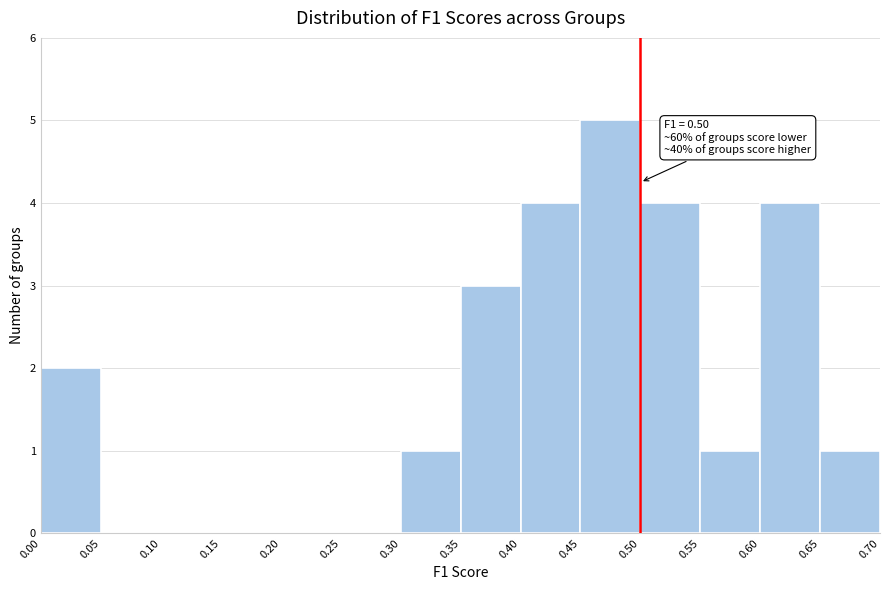

Which range on the x-axis has the tallest bar?

0.45 to 0.50